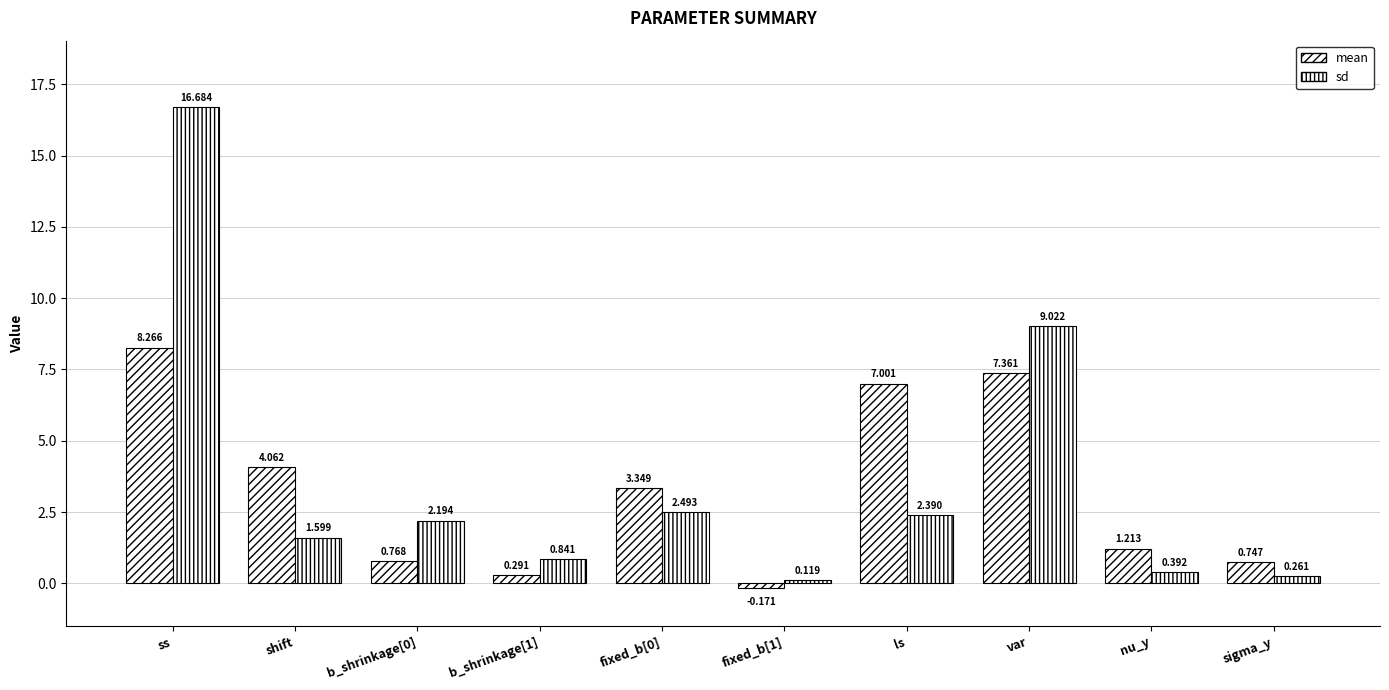

The sd series shows 0.4 at nu_y. True or false?

True